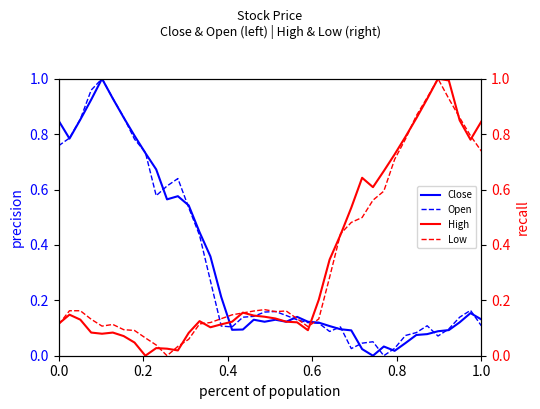

Count the number of data series in this chart.

4